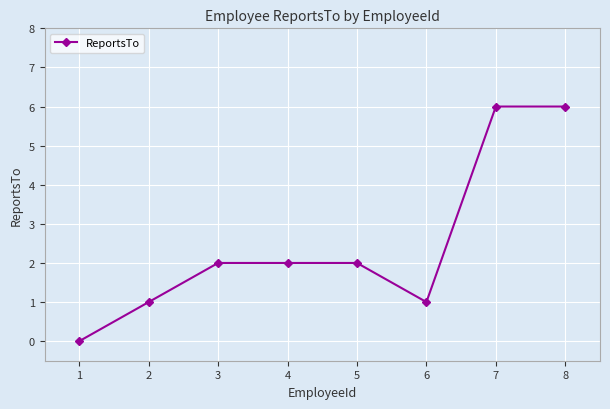

Count the number of categories in the chart.

8